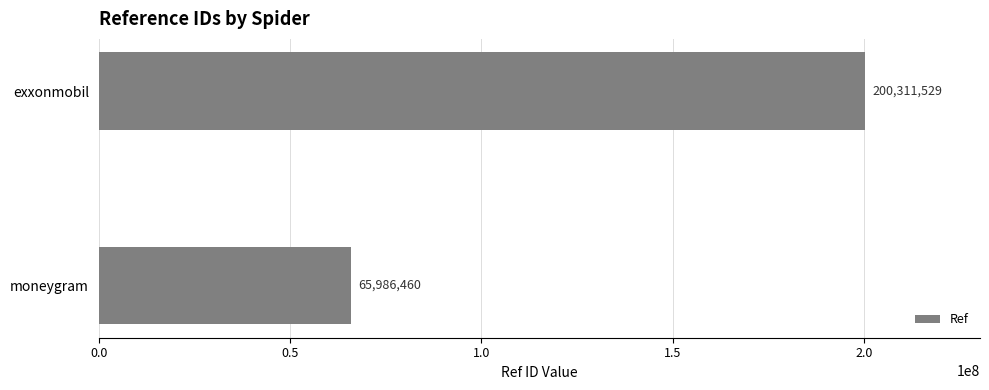

Does the chart contain any negative values?

No